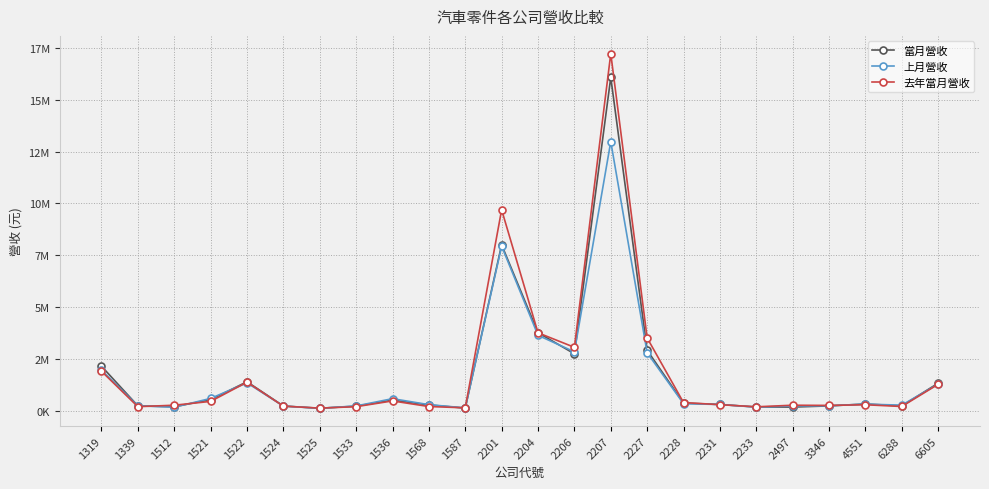

What are all the series names shown in the legend?

當月營收, 上月營收, 去年當月營收